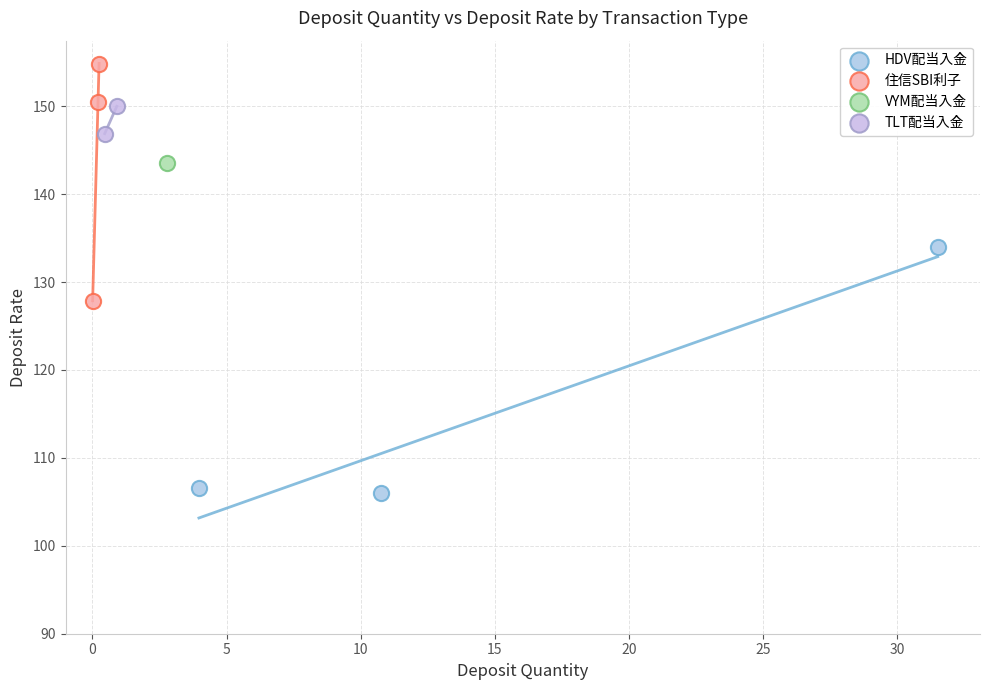

What are all the series names shown in the legend?

HDV配当入金, 住信SBI利子, VYM配当入金, TLT配当入金